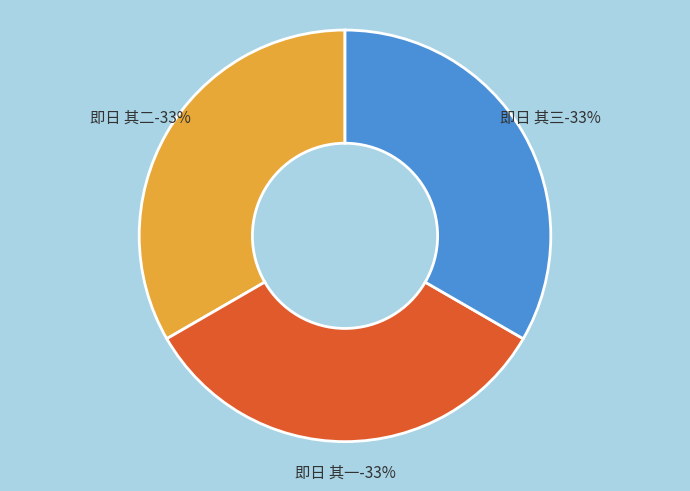

The 即日 其二 slice represents 21% of the pie. True or false?

False